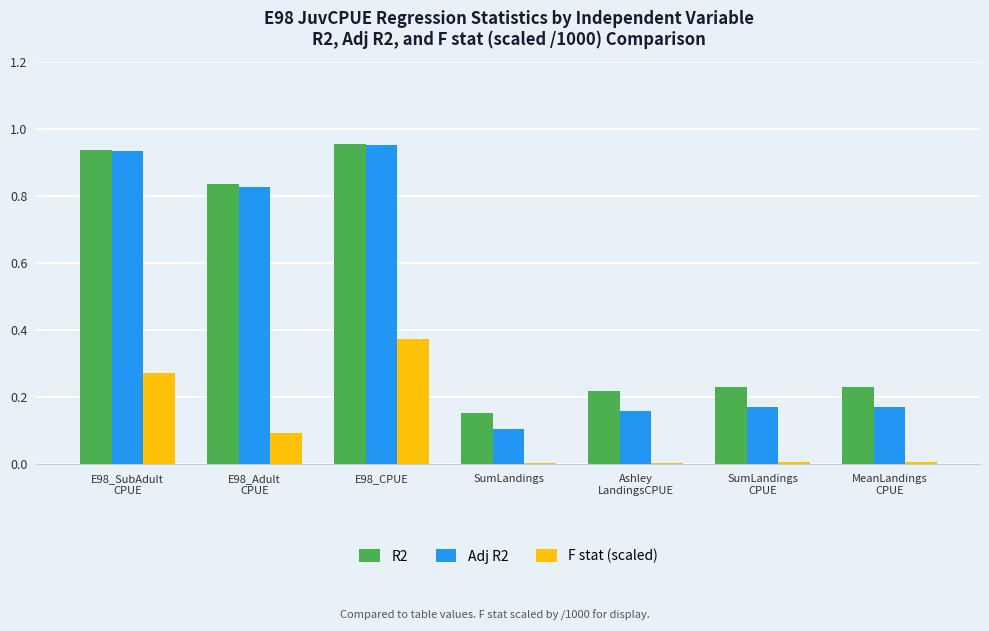

At which category is the sum across all series the highest?

E98_CPUE